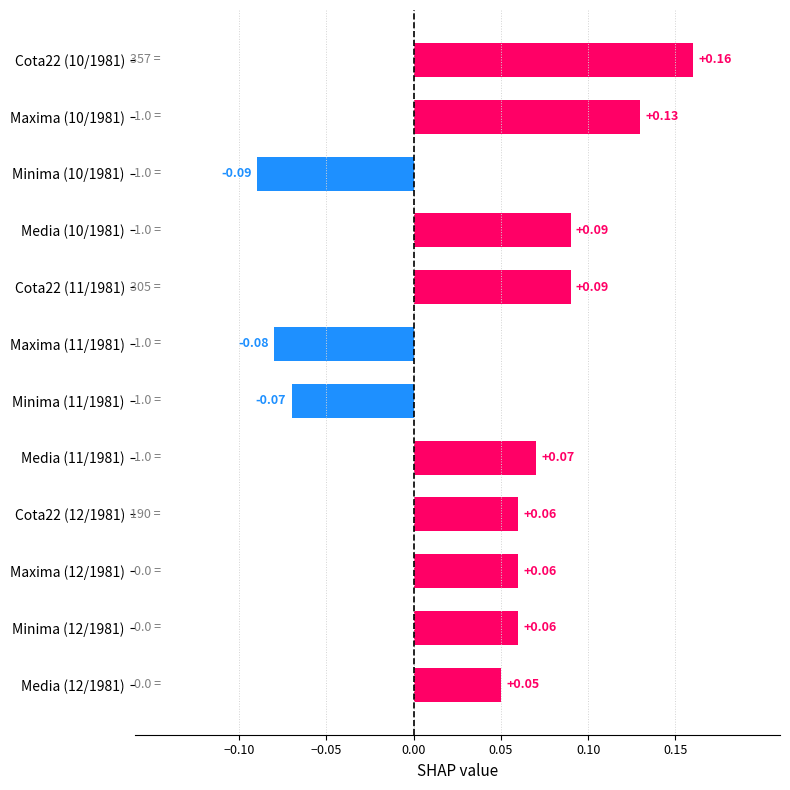

Which has a higher value, Maxima (11/1981) or Media (10/1981)?

Media (10/1981)